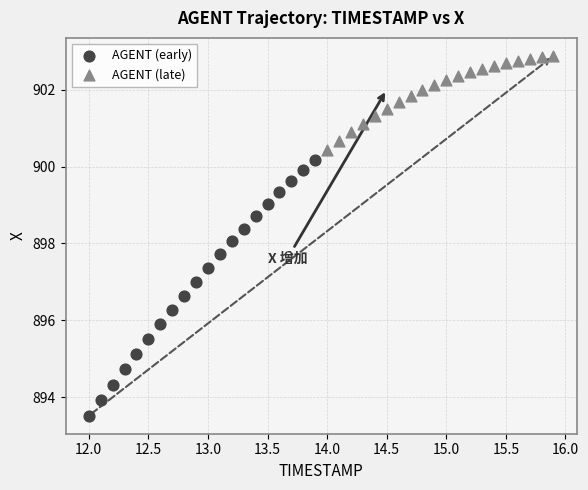

Which series contains the lowest Y value?

AGENT (early)